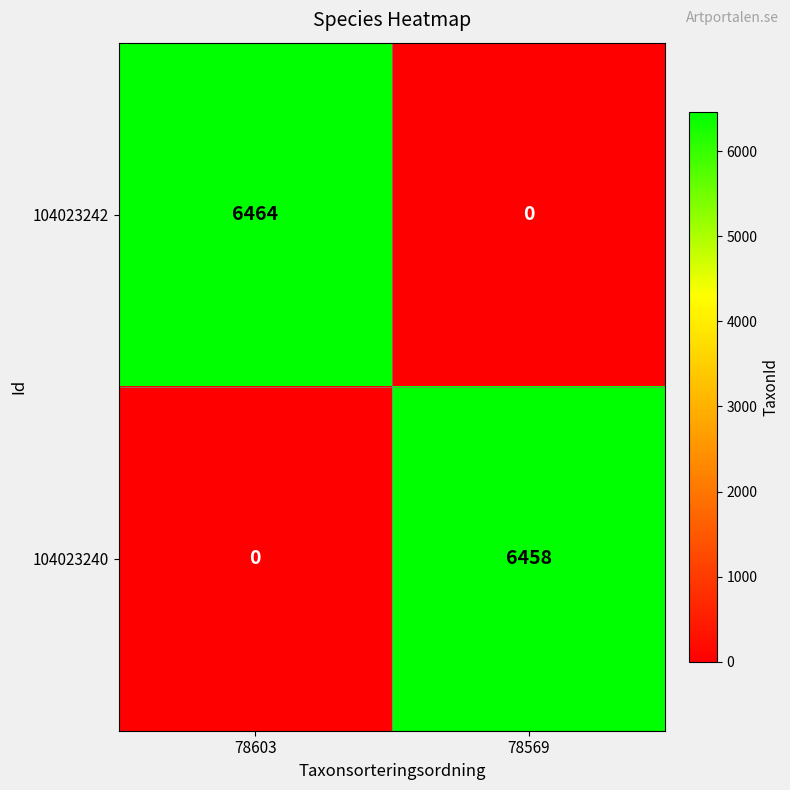

Rank the series at 78569 from highest to lowest value.

104023240, 104023242